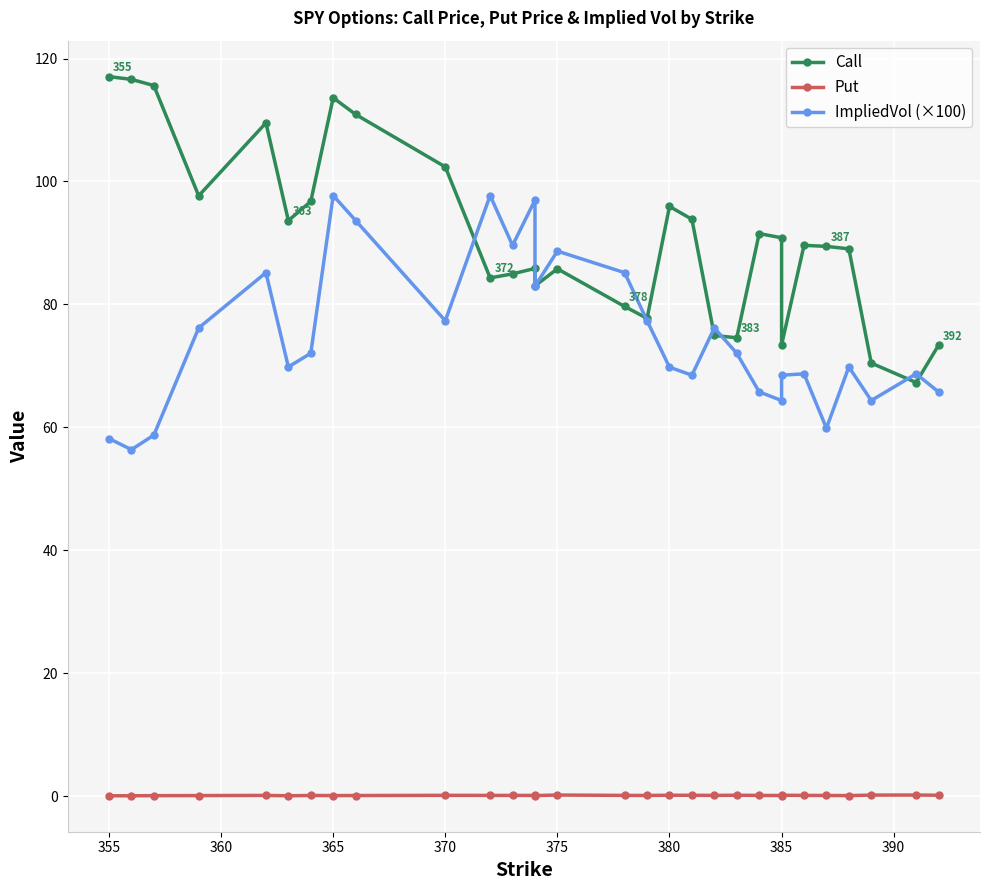

Rank the series by their average value, from highest to lowest.

Call, ImpliedVol (×100), Put